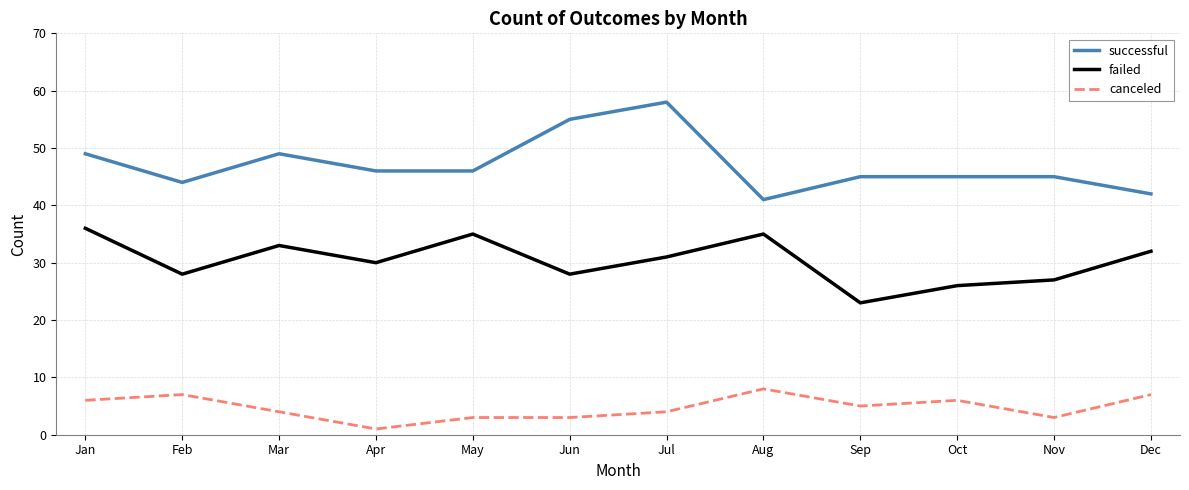

What is the average value of the failed series?

30